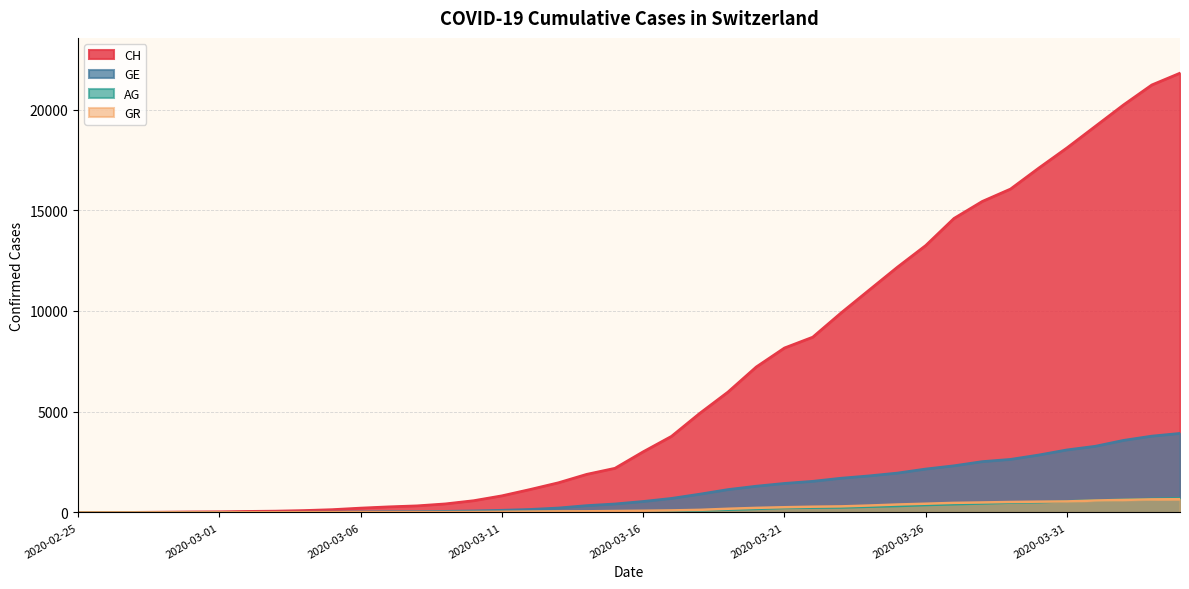

The value of CH at 2020-03-15 is 3610. True or false?

False